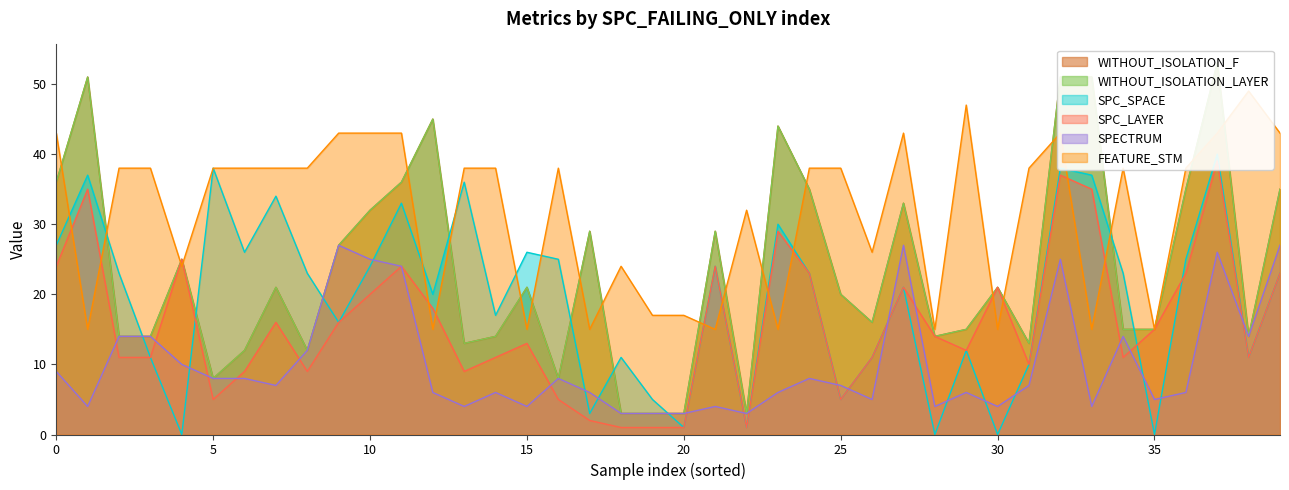

How many data points does each series have?

40